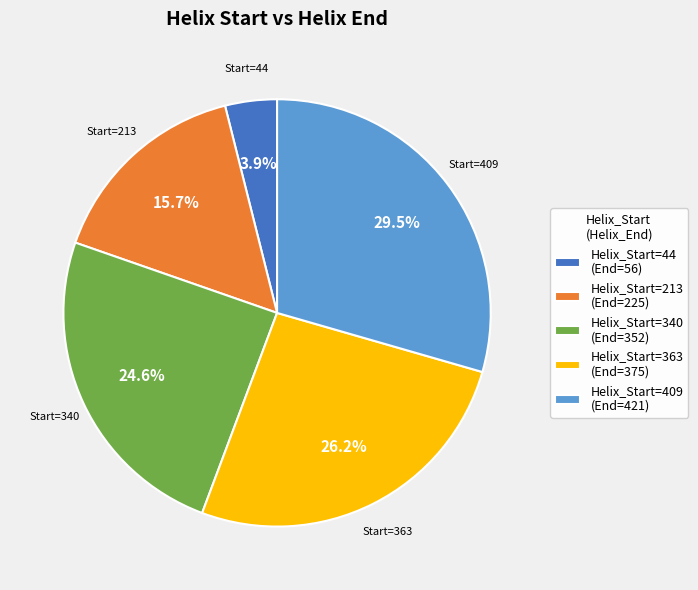

Rank the categories by value from highest to lowest.

Helix_Start=409 (End=421), Helix_Start=363 (End=375), Helix_Start=340 (End=352), Helix_Start=213 (End=225), Helix_Start=44 (End=56)